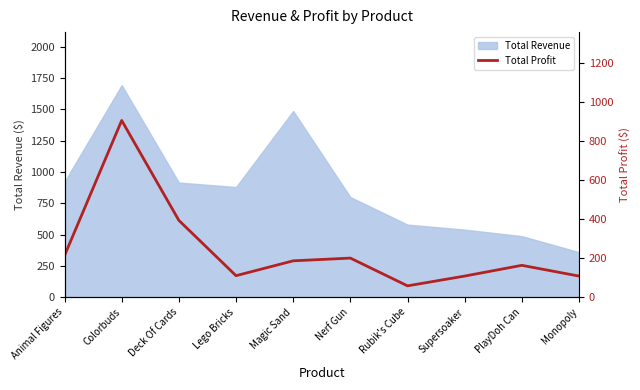

Rank the categories by value from highest to lowest.

Colorbuds, Deck Of Cards, Animal Figures, Nerf Gun, Magic Sand, PlayDoh Can, Lego Bricks, Supersoaker, Monopoly, Rubik's Cube